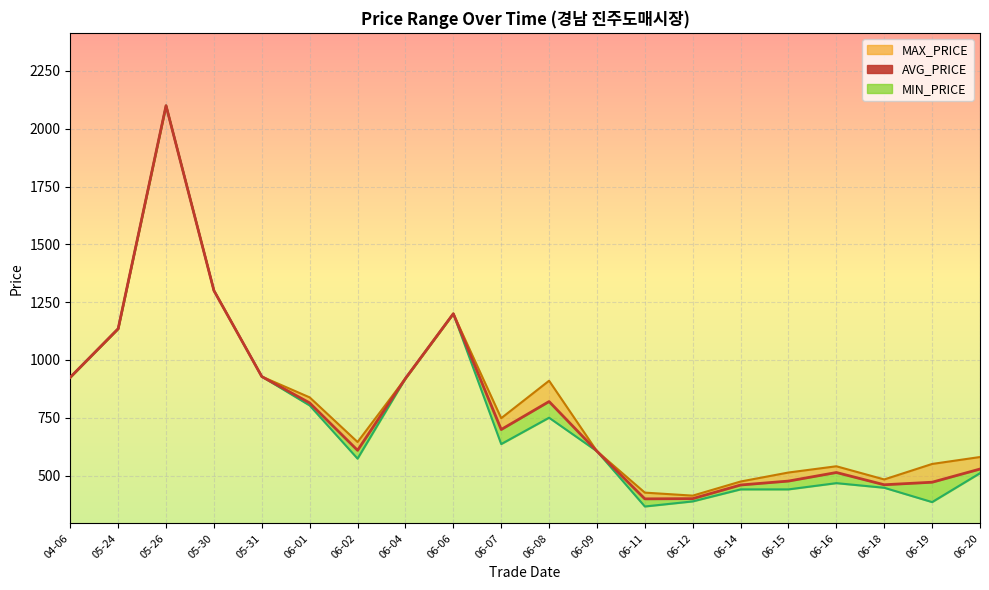

What is the smallest value displayed?

399